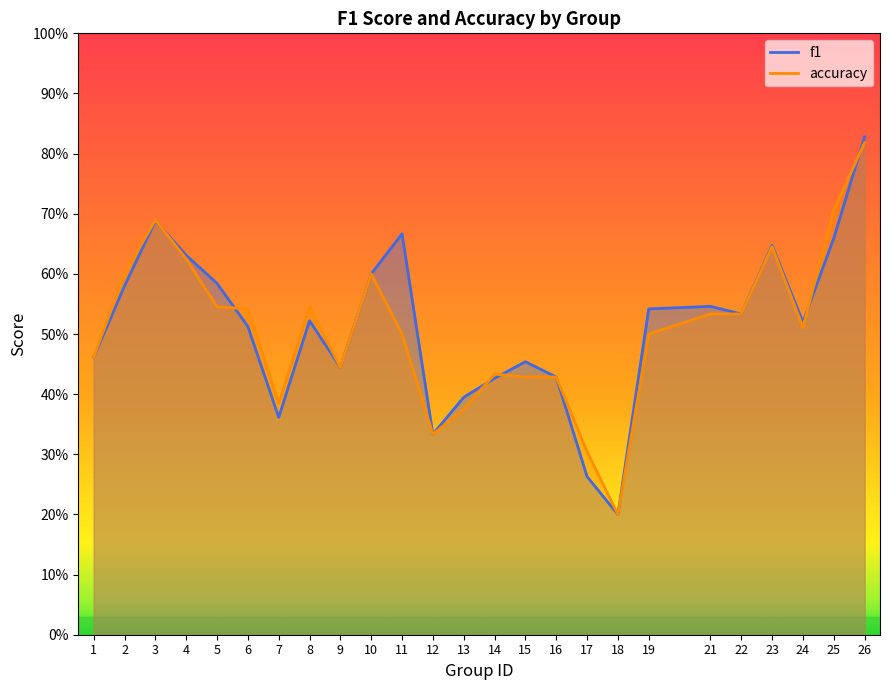

What are all the series names shown in the legend?

f1, accuracy